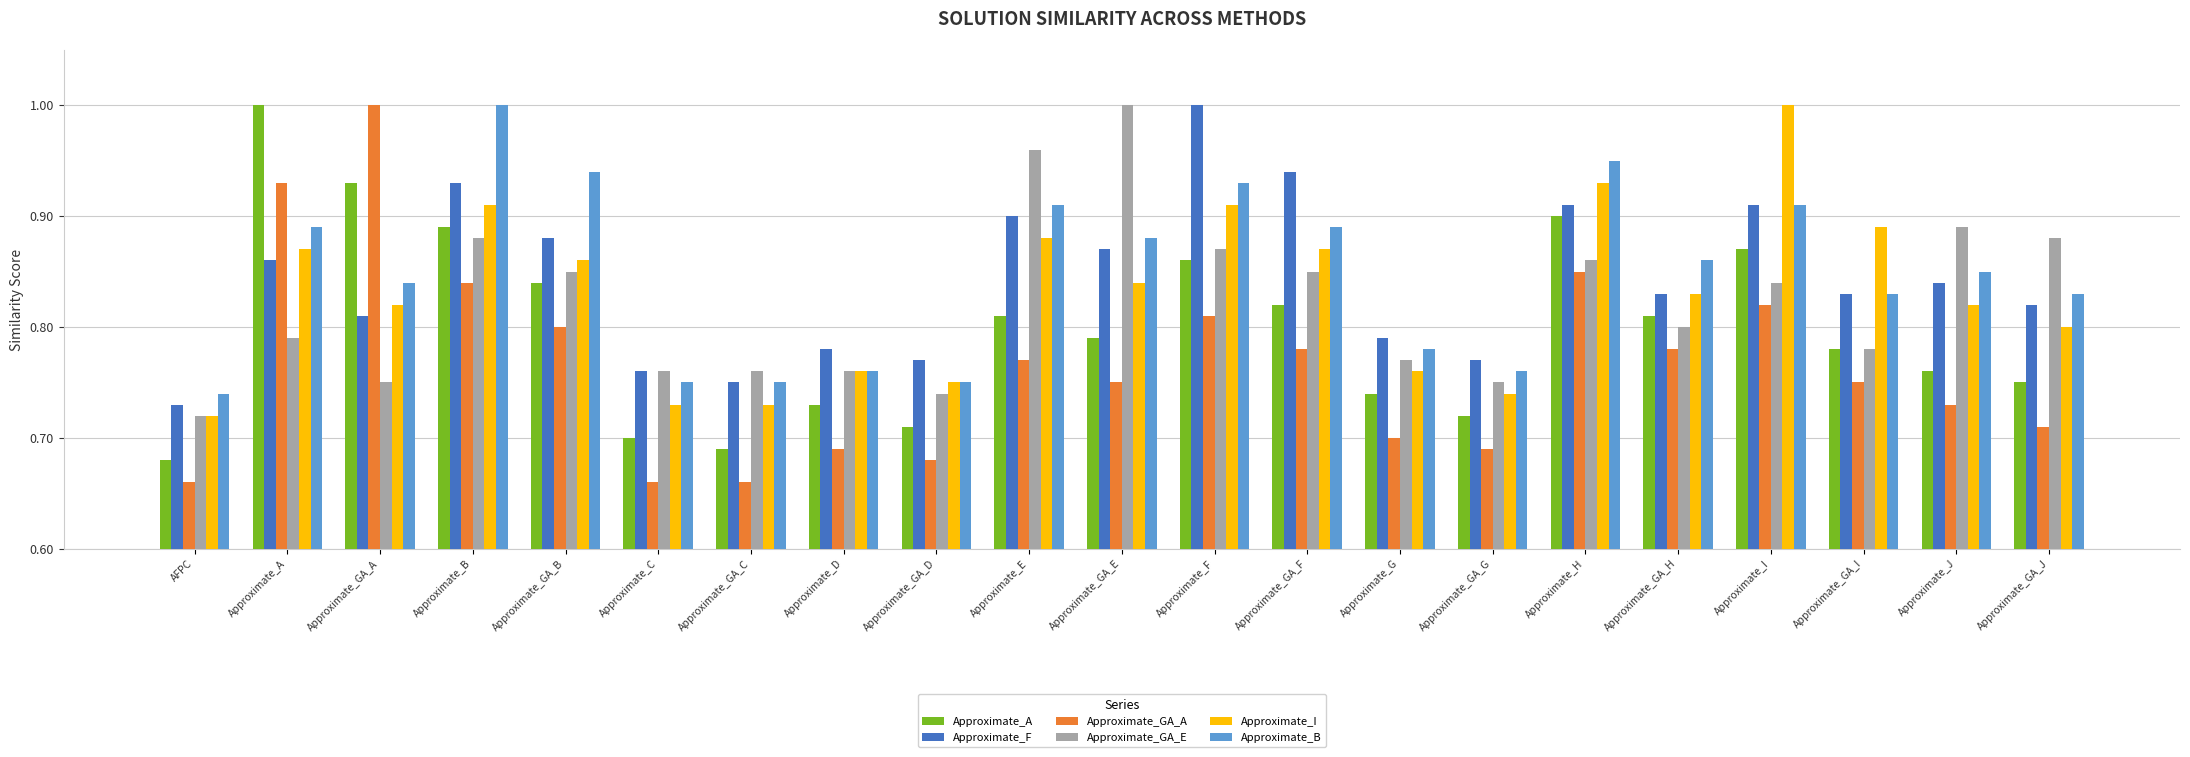

How many groups of bars are there?

21